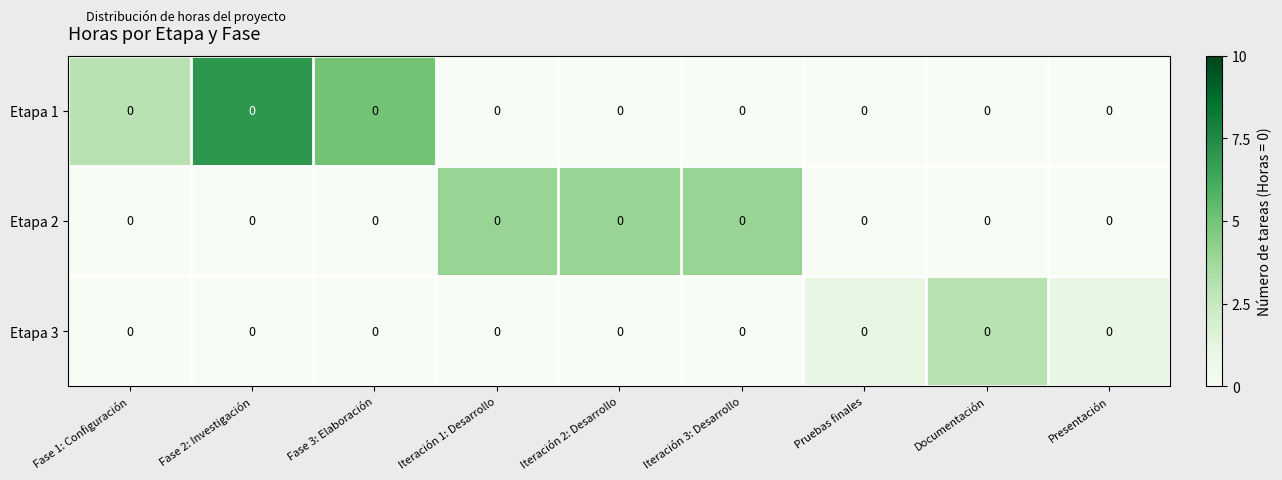

The value of Etapa 3 at Fase 1: Configuración is 0. True or false?

True